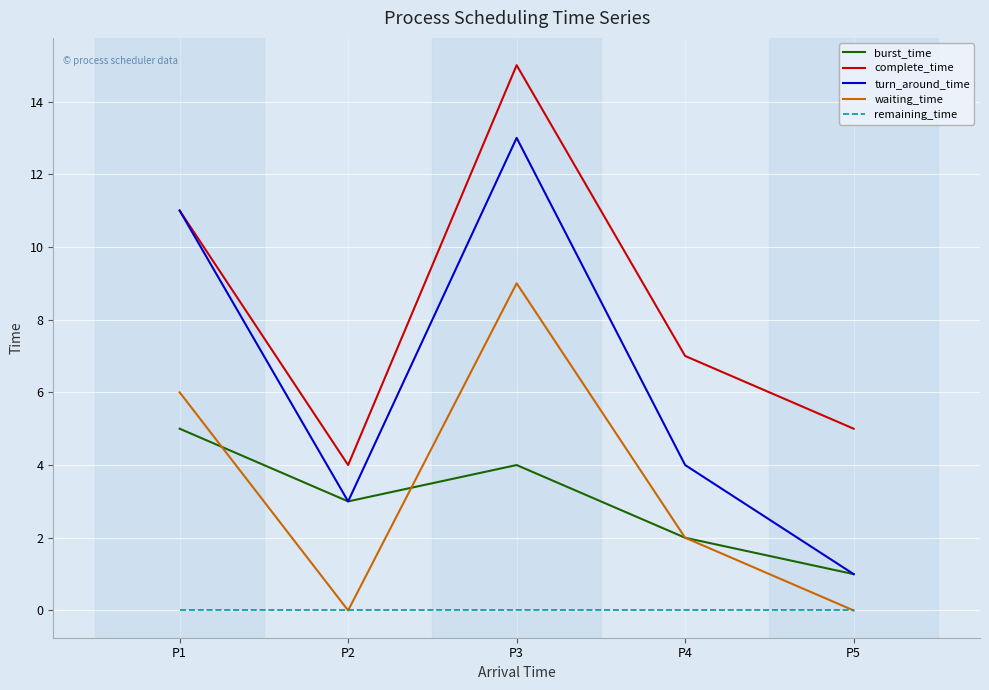

Reading right to left, what are all the values shown in this chart?

burst_time: P5=1	P4=2	P3=4	P2=3	P1=5
complete_time: P5=5	P4=7	P3=15	P2=4	P1=11
turn_around_time: P5=1	P4=4	P3=13	P2=3	P1=11
waiting_time: P5=0	P4=2	P3=9	P2=0	P1=6
remaining_time: P5=0	P4=0	P3=0	P2=0	P1=0